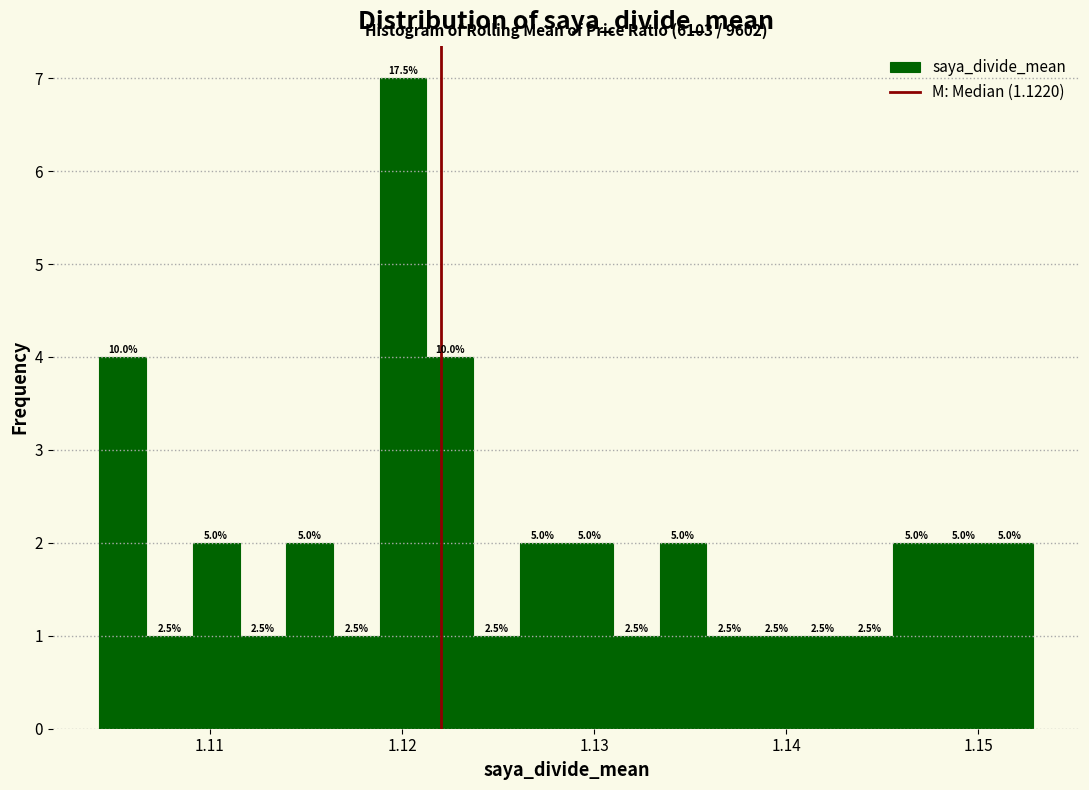

Read against the x-axis, roughly where is the centre of the tallest bar?

1.120